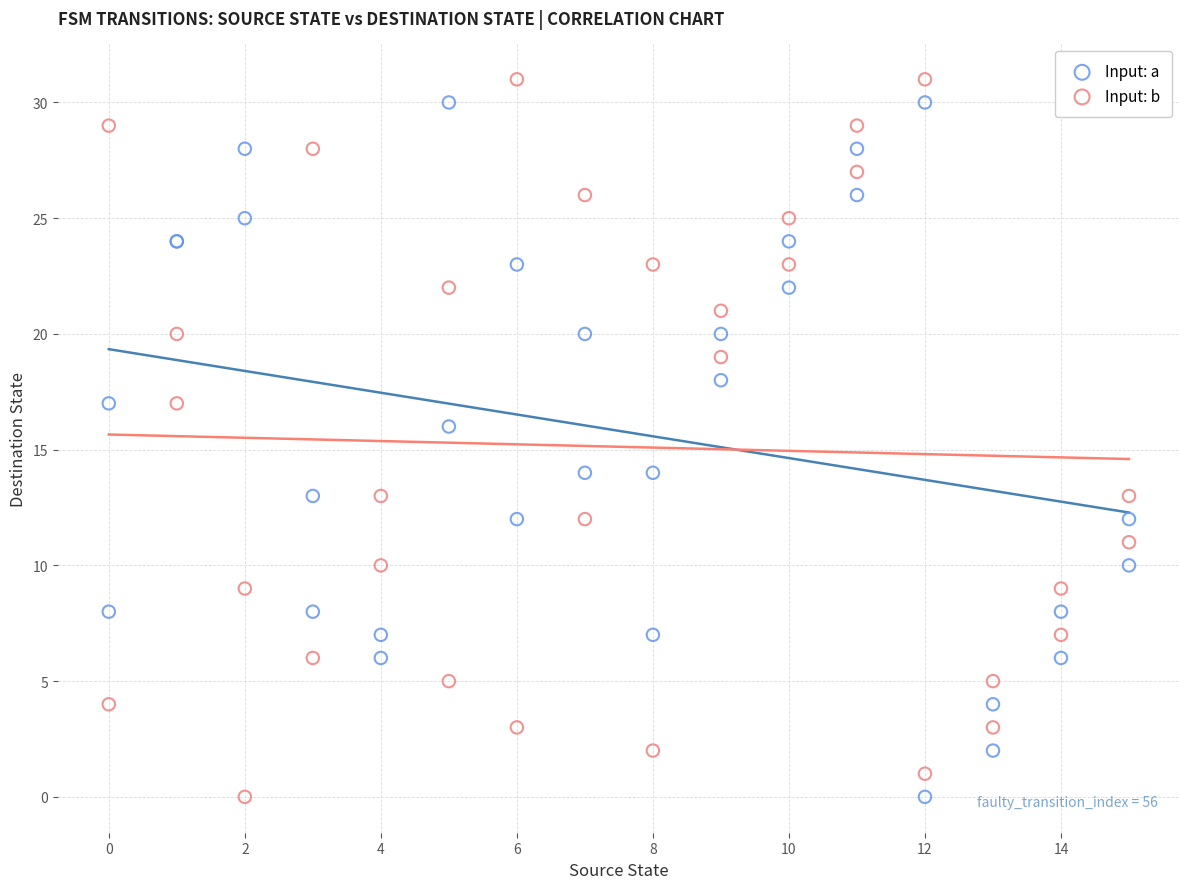

What is the X range (max minus min) for the scatter plot?

15